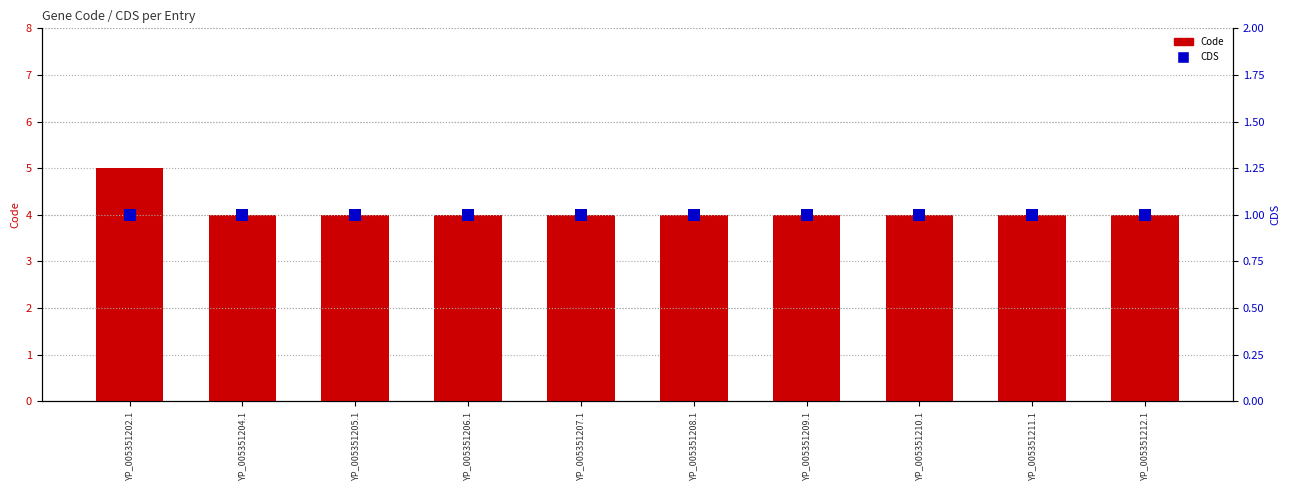

What are all the series names shown in the legend?

Code, CDS